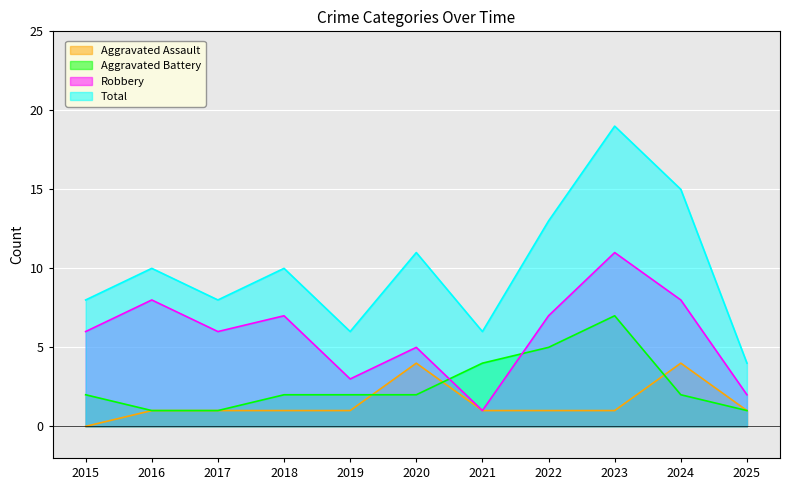

What is the difference between the Robbery values at 2023 and 2015?

5